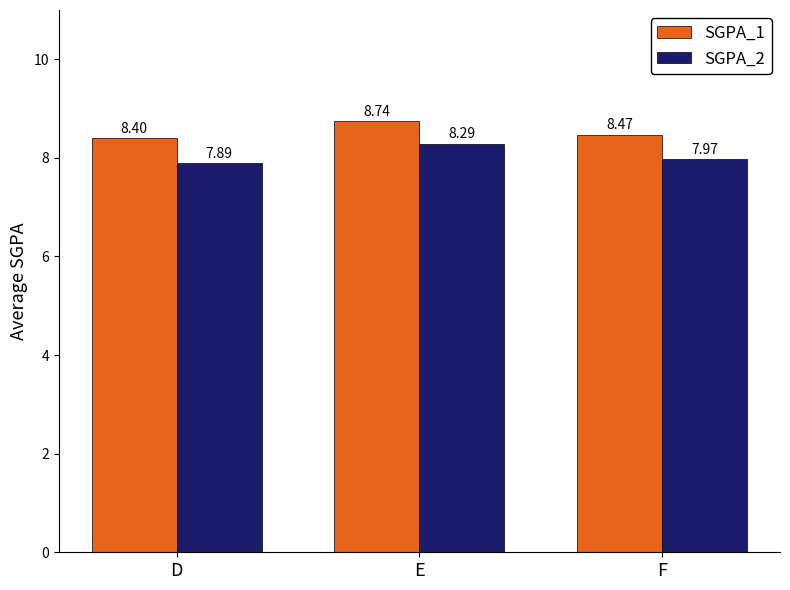

What is the difference between the SGPA_1 values at F and E?

0.3